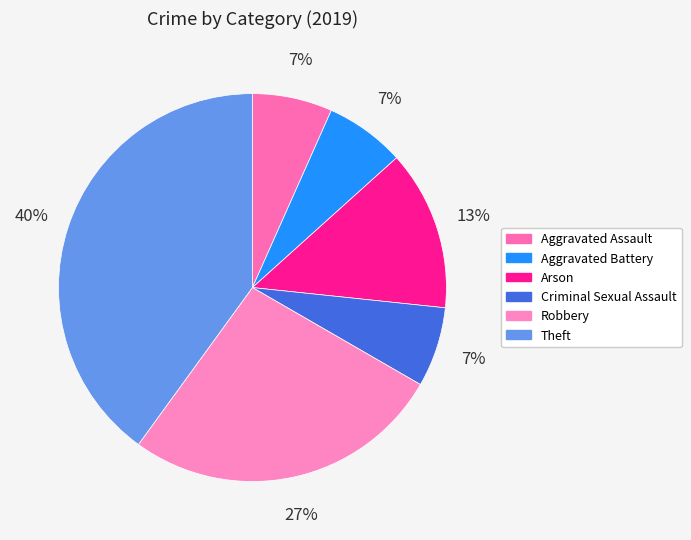

How many segments does this pie chart have?

6